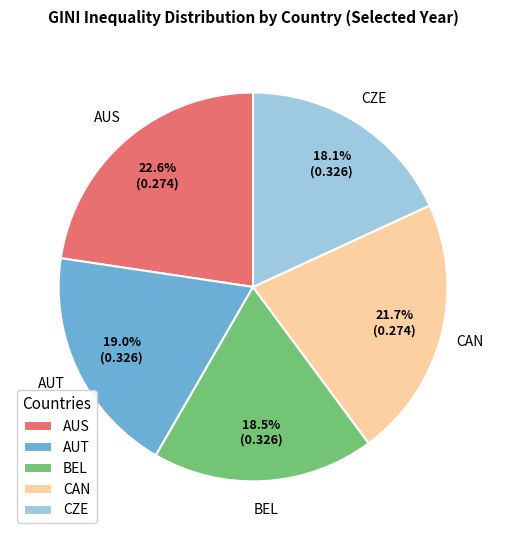

What is the largest slice in the pie chart?

AUS